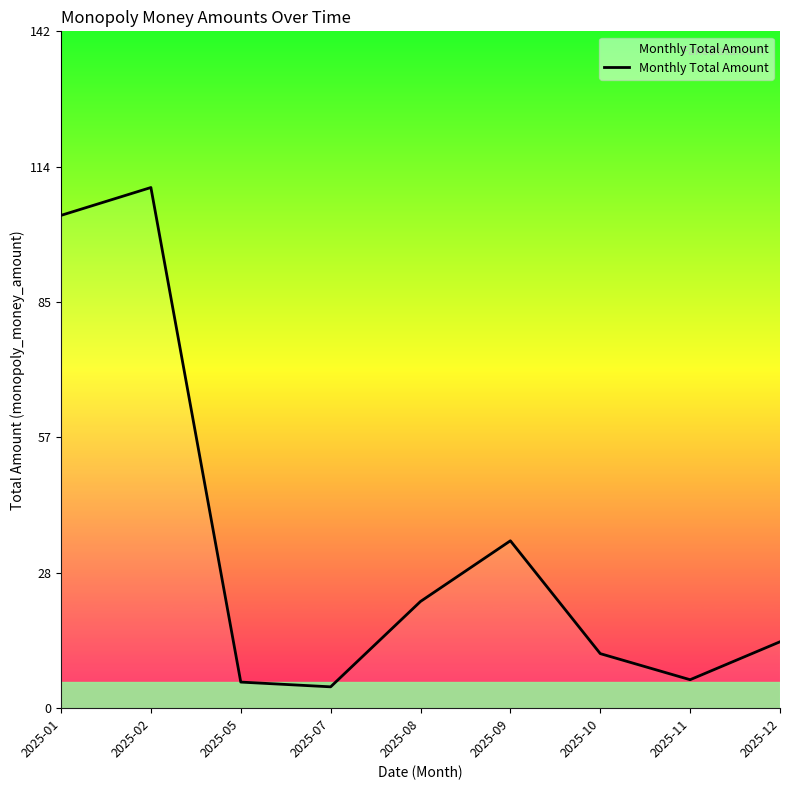

Is it true that the value at 2025-05 is 3.5?

False